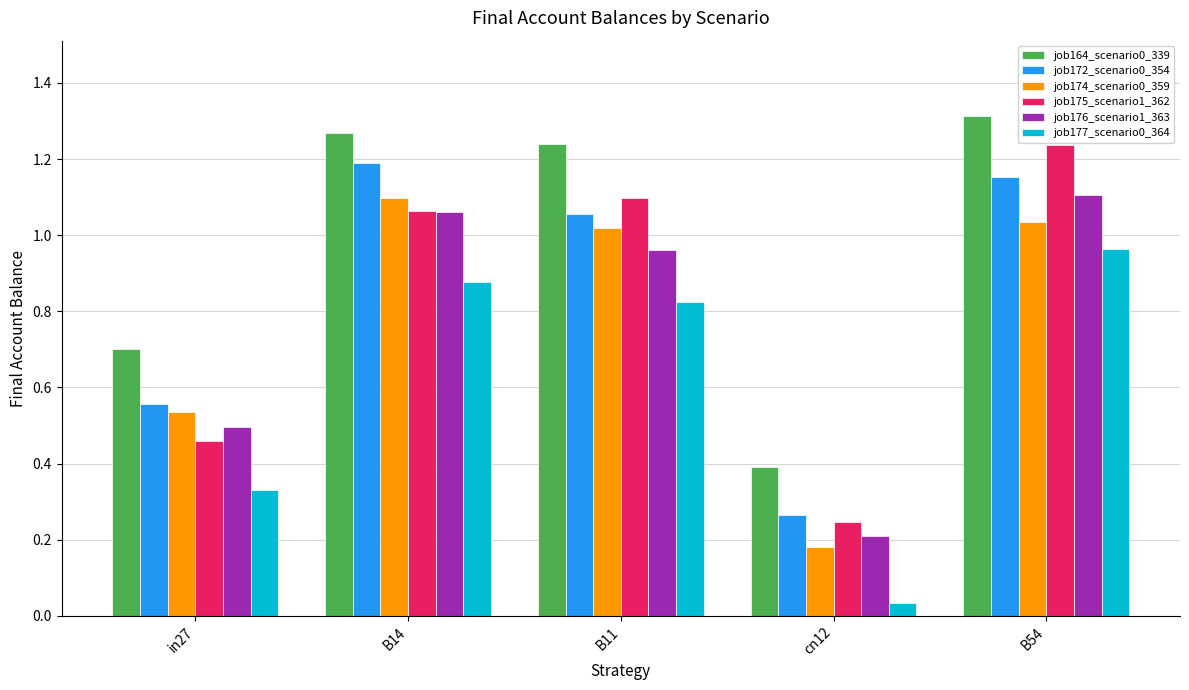

Which category has the highest value across all series?

B54